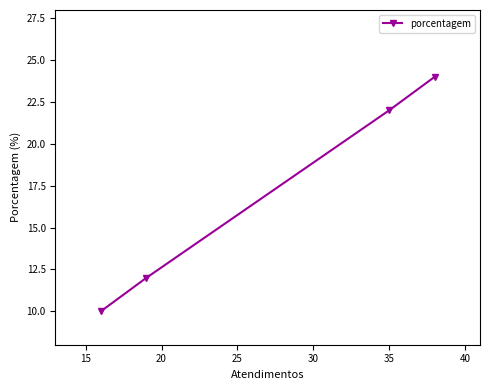

True or false: there are more than 2 points higher than both neighbors.

False